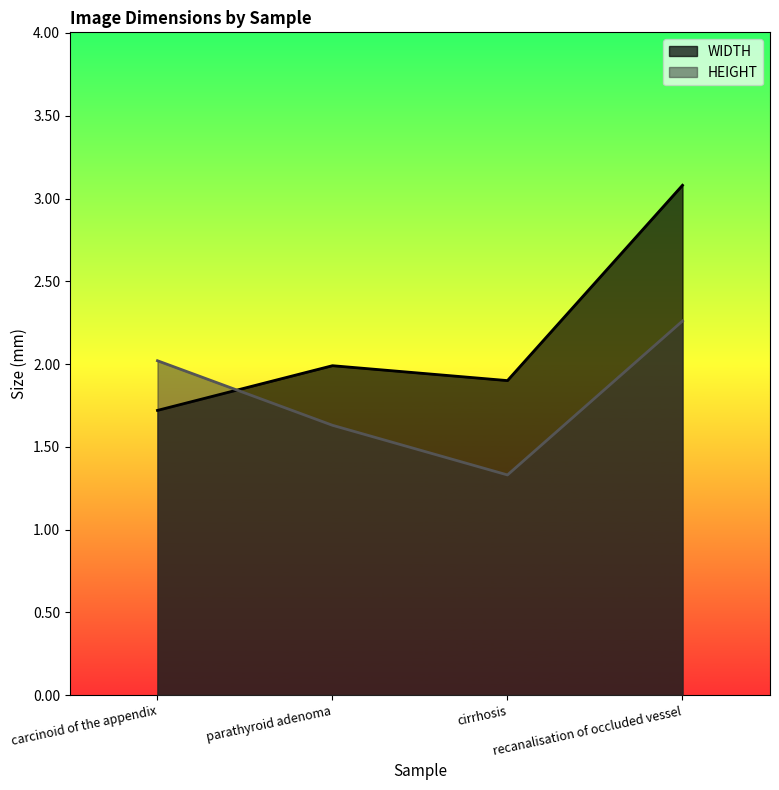

What is the average value of the HEIGHT series?

1.8